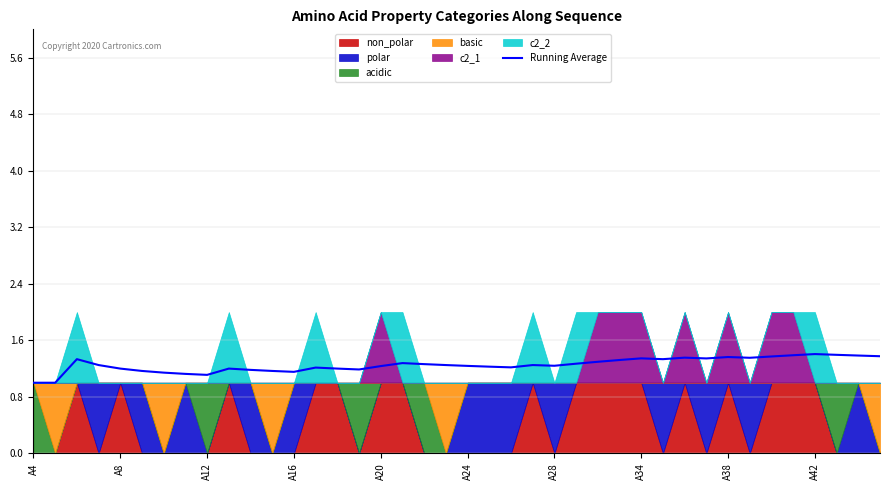

What is the difference between the maximum and minimum values?

0.4